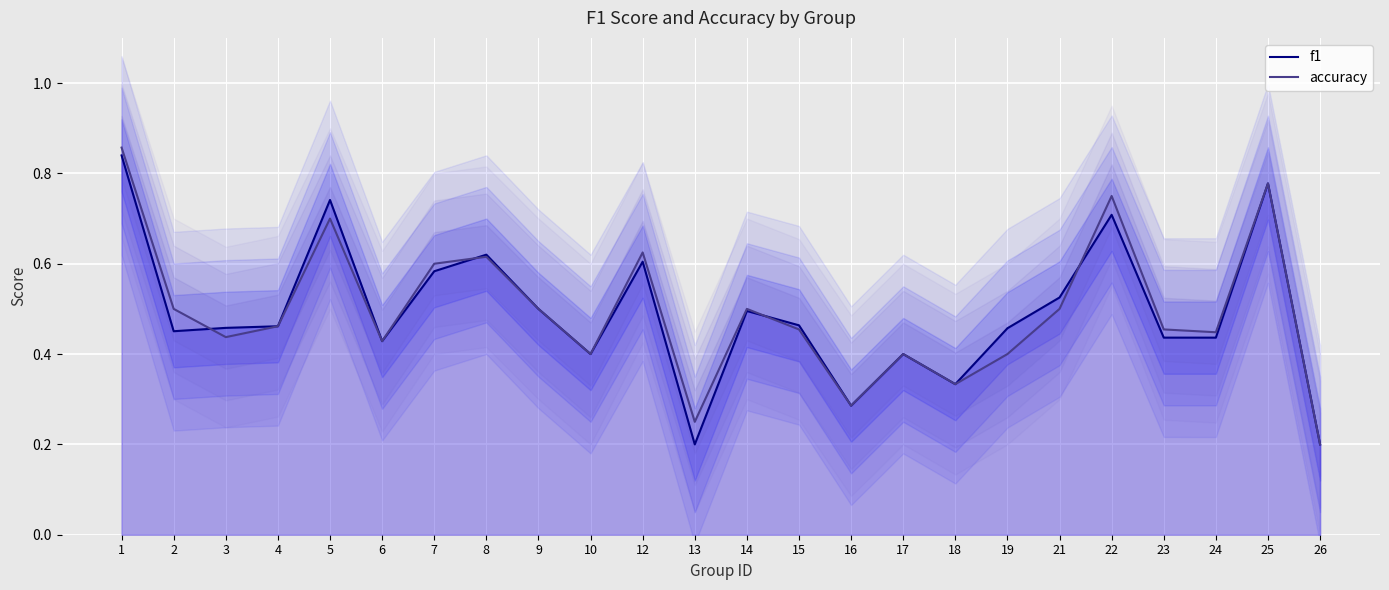

List the labels in order of f1 value, largest first.

1, 25, 5, 22, 8, 12, 7, 21, 9, 14, 15, 4, 3, 19, 2, 23, 24, 6, 10, 17, 18, 16, 13, 26